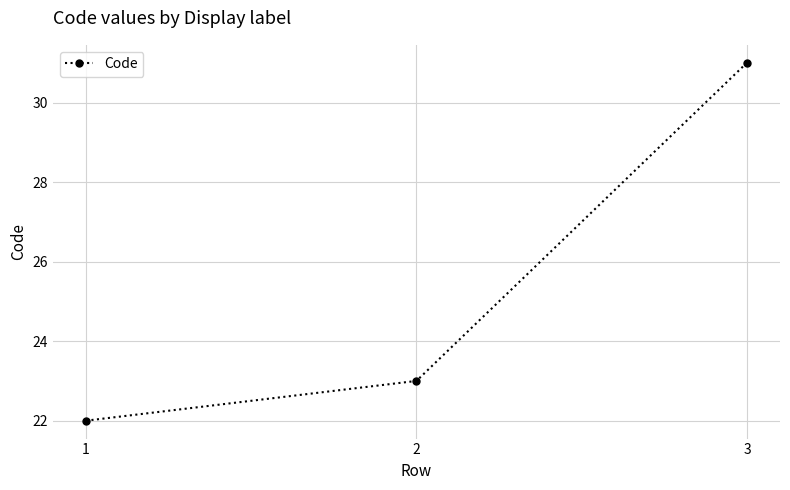

The chart shows a value of 31 at 1. True or false?

False